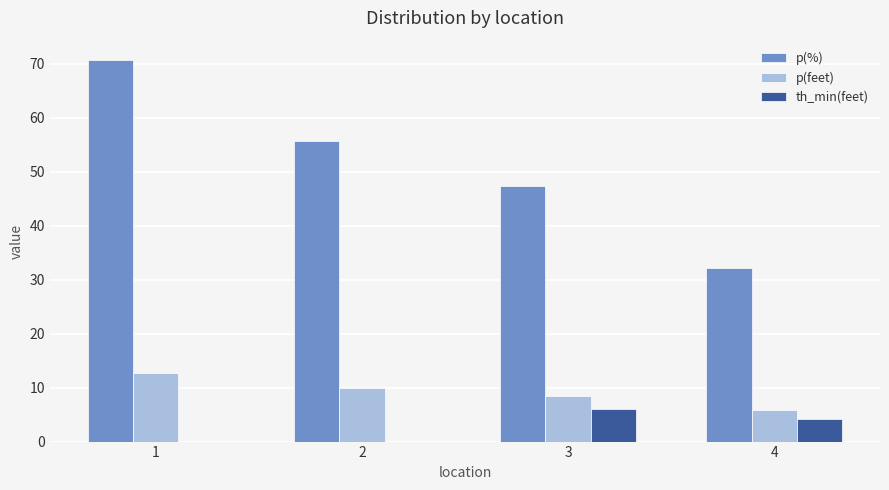

What are all the series names shown in the legend?

p(%), p(feet), th_min(feet)